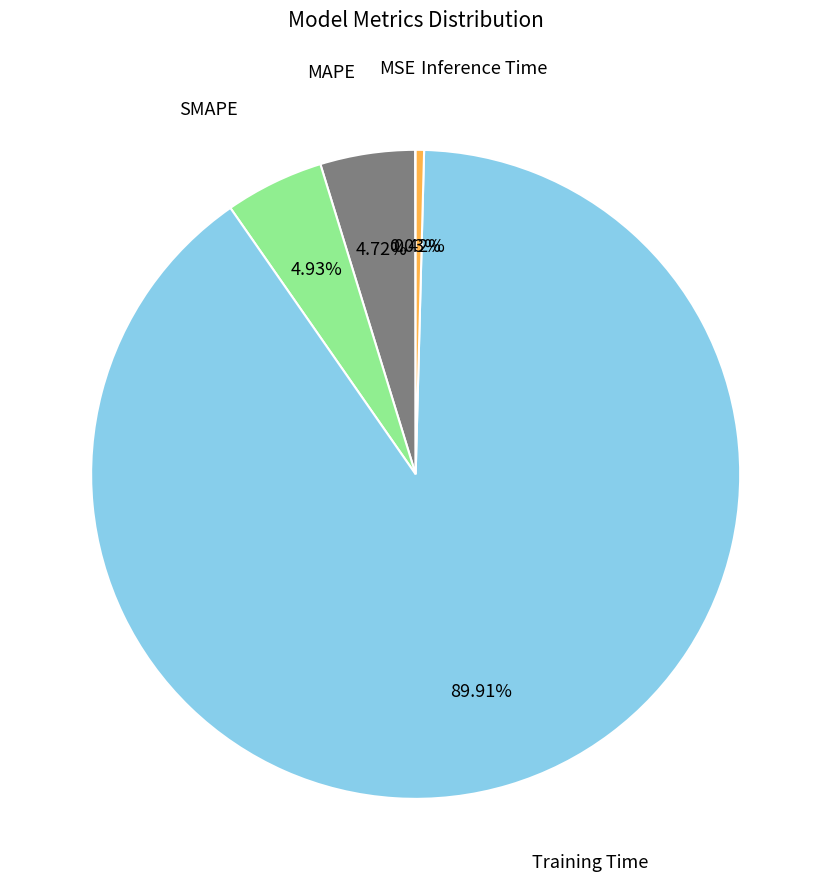

Is there a majority slice in this chart?

Yes